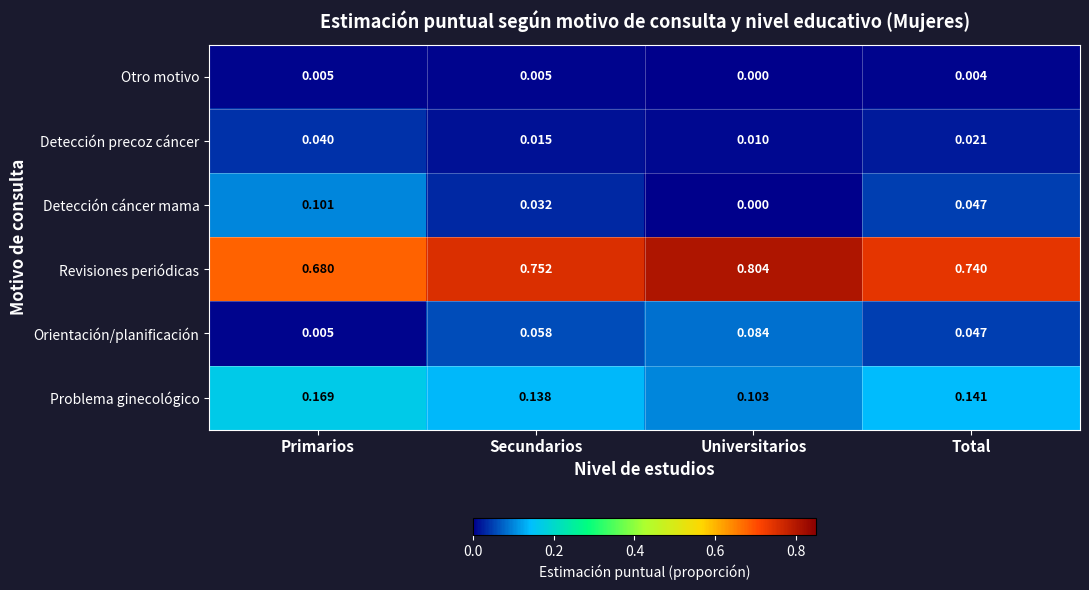

At which label is Revisiones periódicas closest to 0?

Primarios